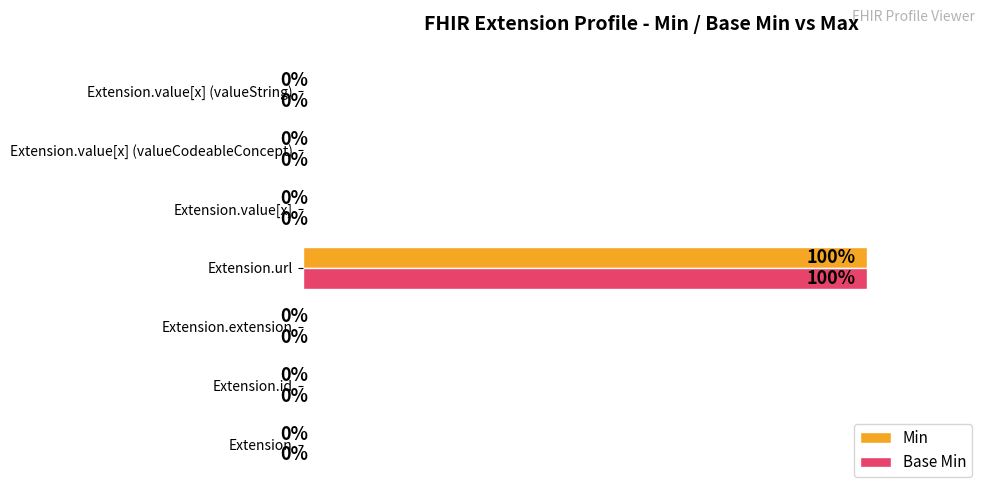

At which category is the sum across all series the highest?

Extension.url